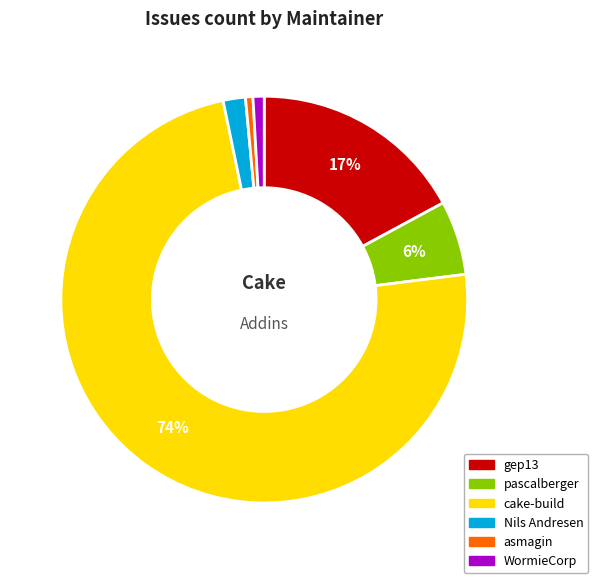

Does any single category account for the majority?

Yes